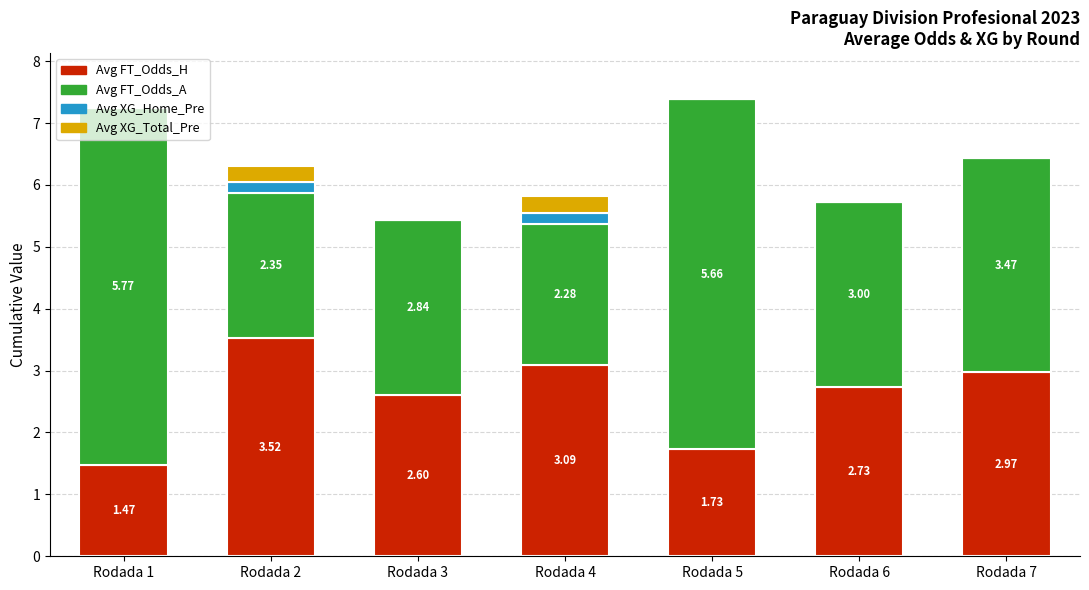

What is the sum of all Avg FT_Odds_H values?

18.1